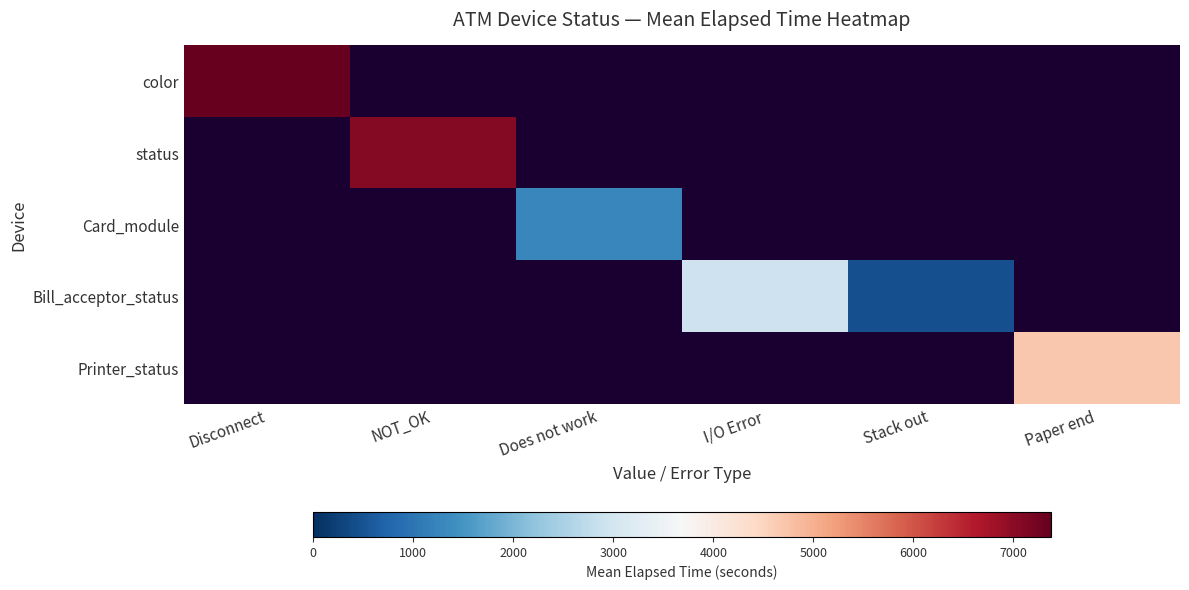

At which category does the chart reach its minimum across all series?

Stack out